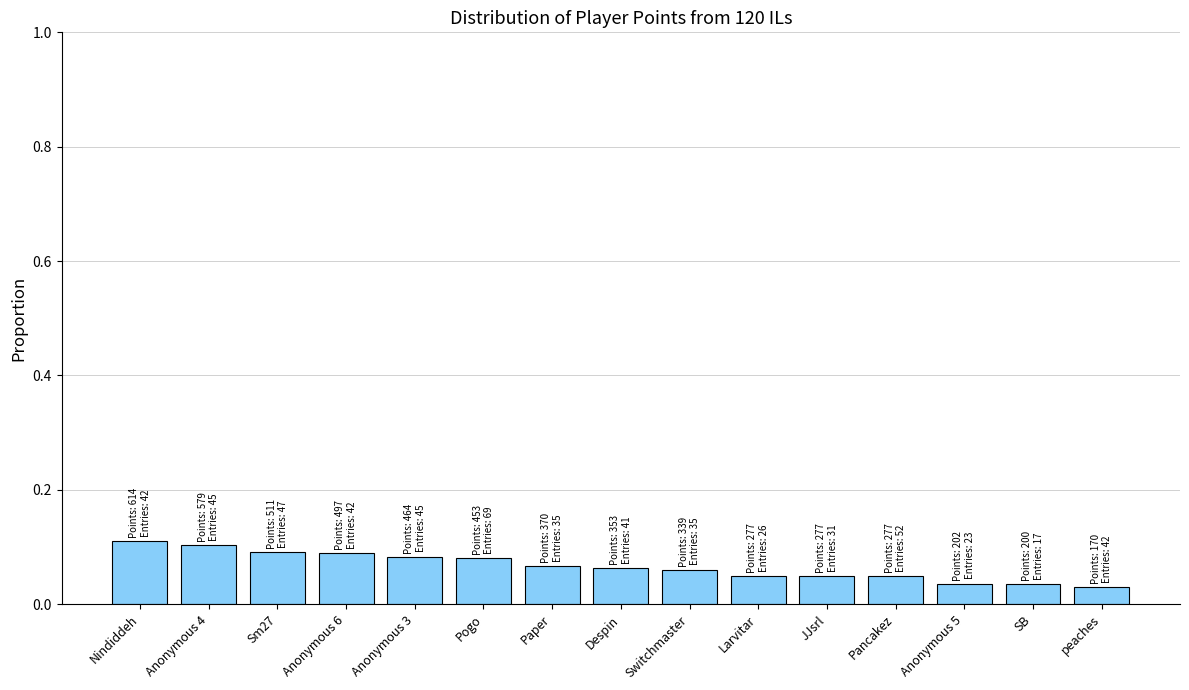

What is the sum of all values?

1.0